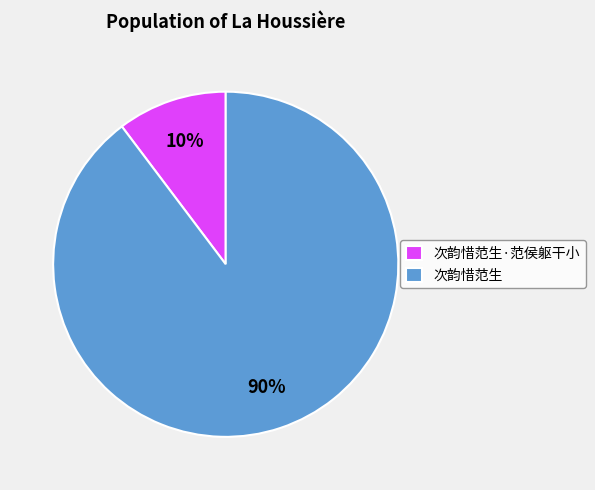

Do 次韵惜范生 and 次韵惜范生·范侯躯干小 together represent more than half of the pie?

Yes